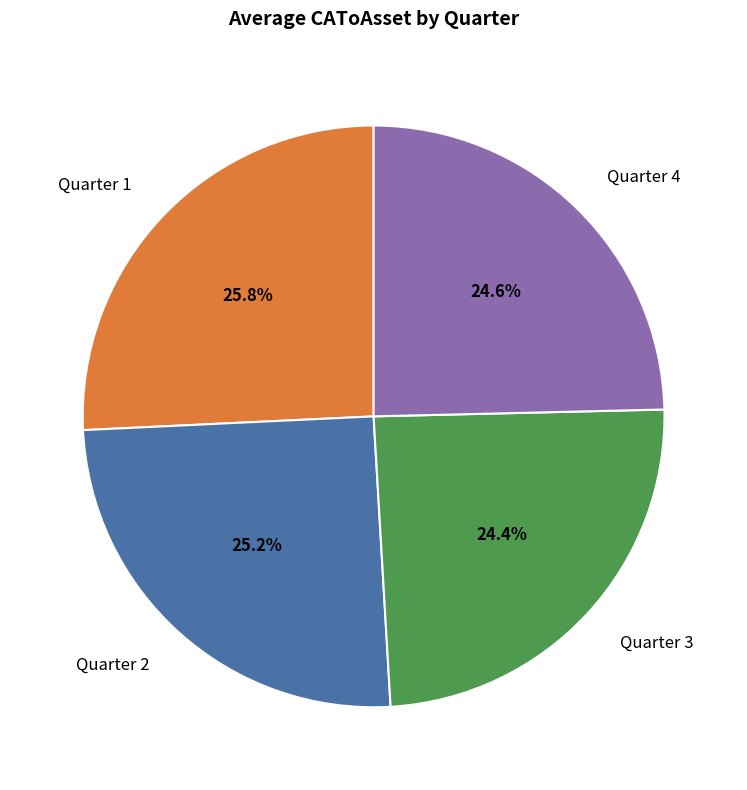

Count the number of slices in the pie.

4